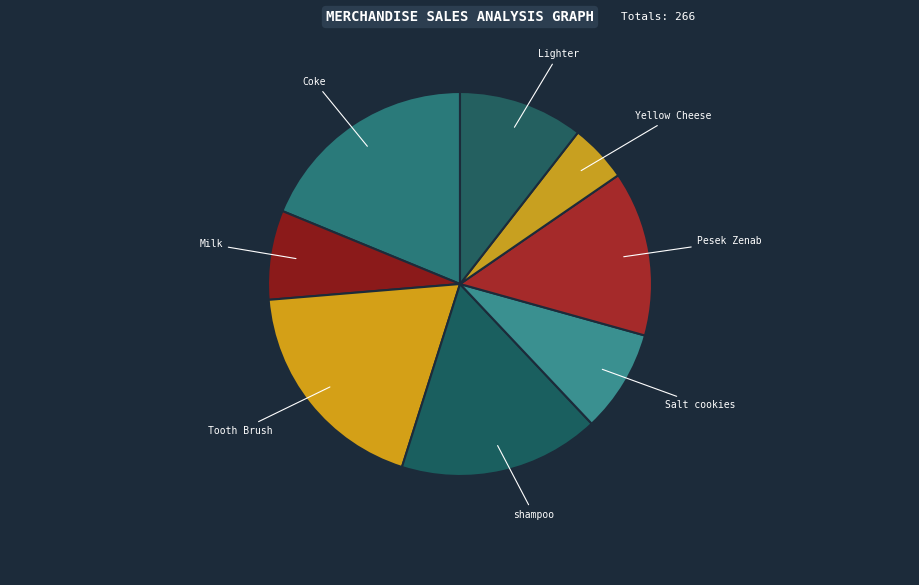

Combined, do shampoo and Milk account for over 50%?

No